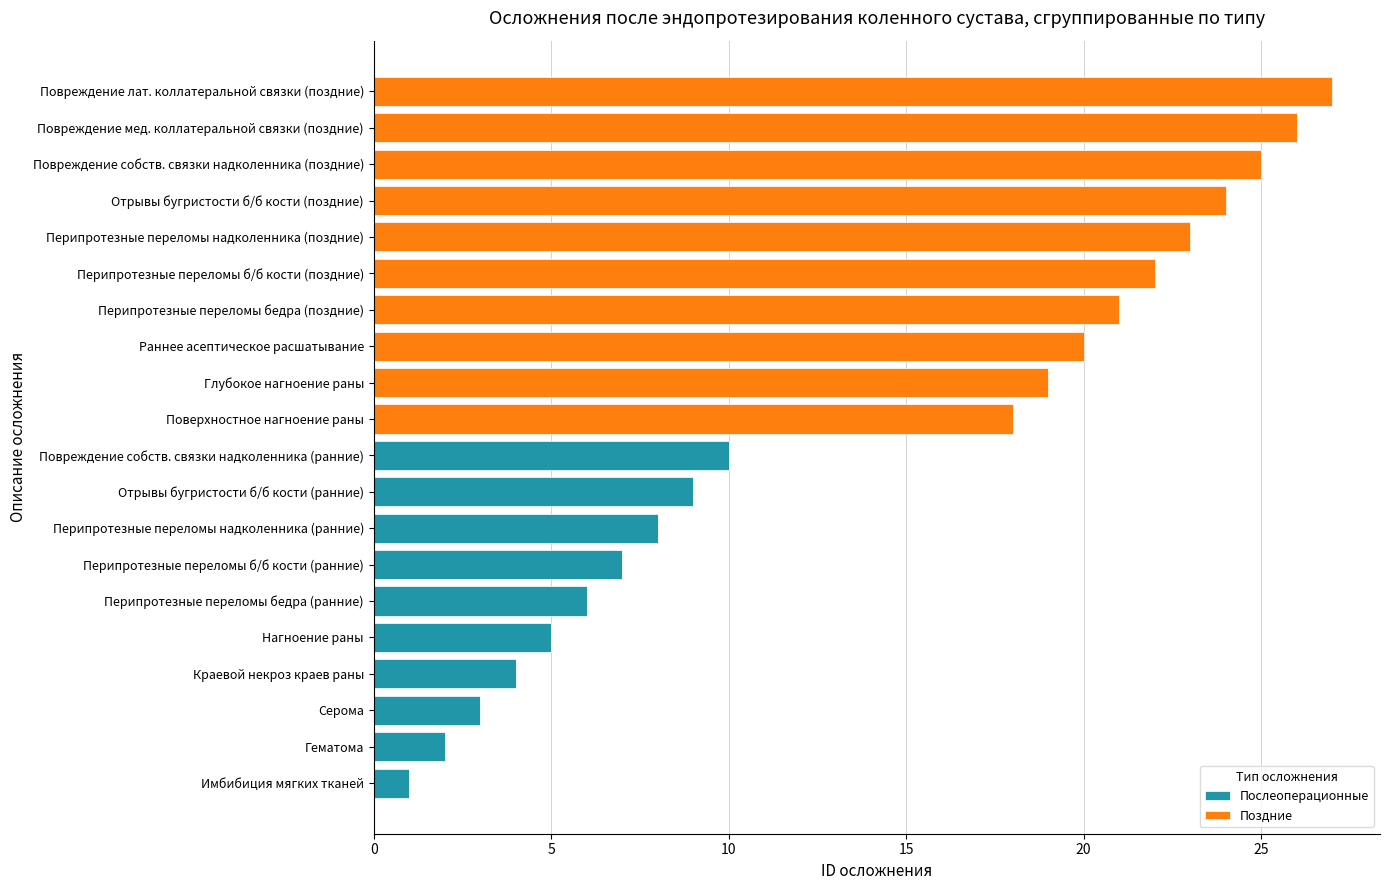

What is the total value across all series at Перипротезные переломы б/б кости (поздние)?

22